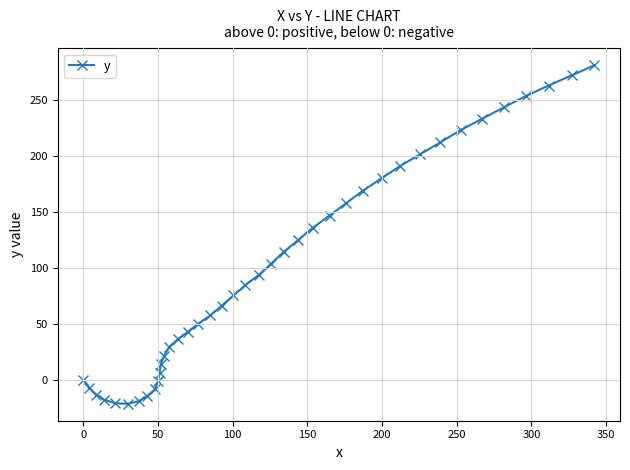

What is the smallest value displayed?

-21.4